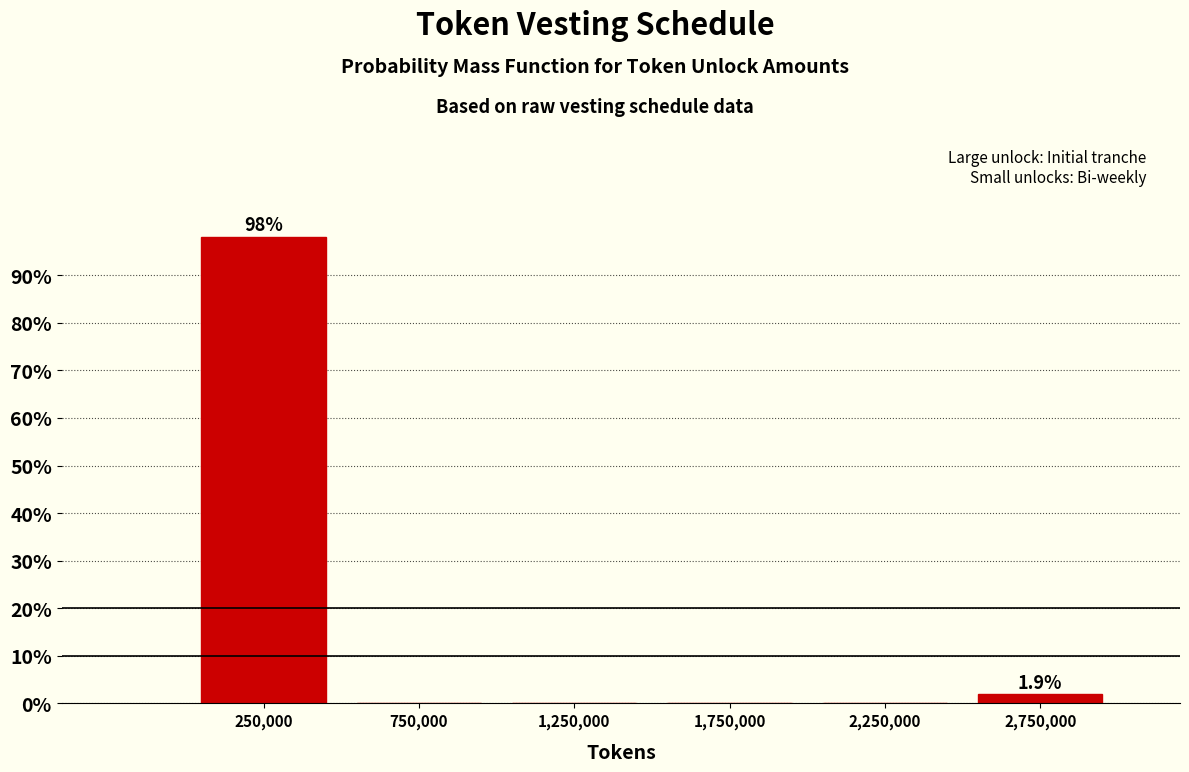

Over which range of the x-axis is the bar tallest?

0 to 500000